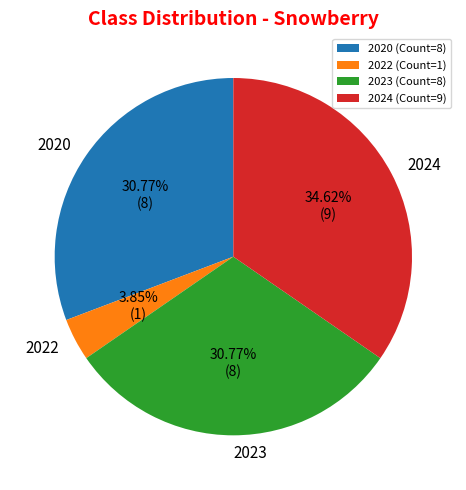

Which category has the smallest portion of the pie?

2022